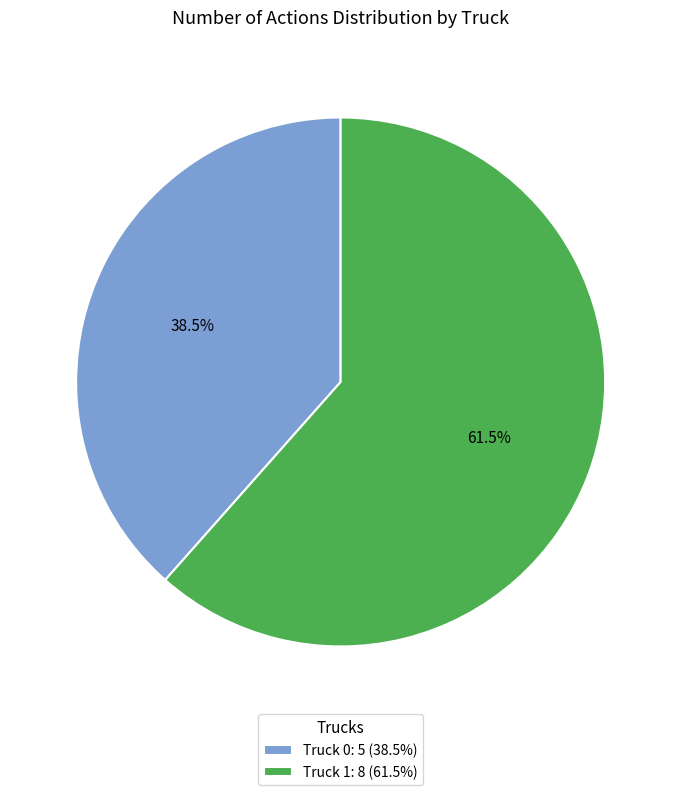

Which category has the biggest portion of the pie?

Truck 1